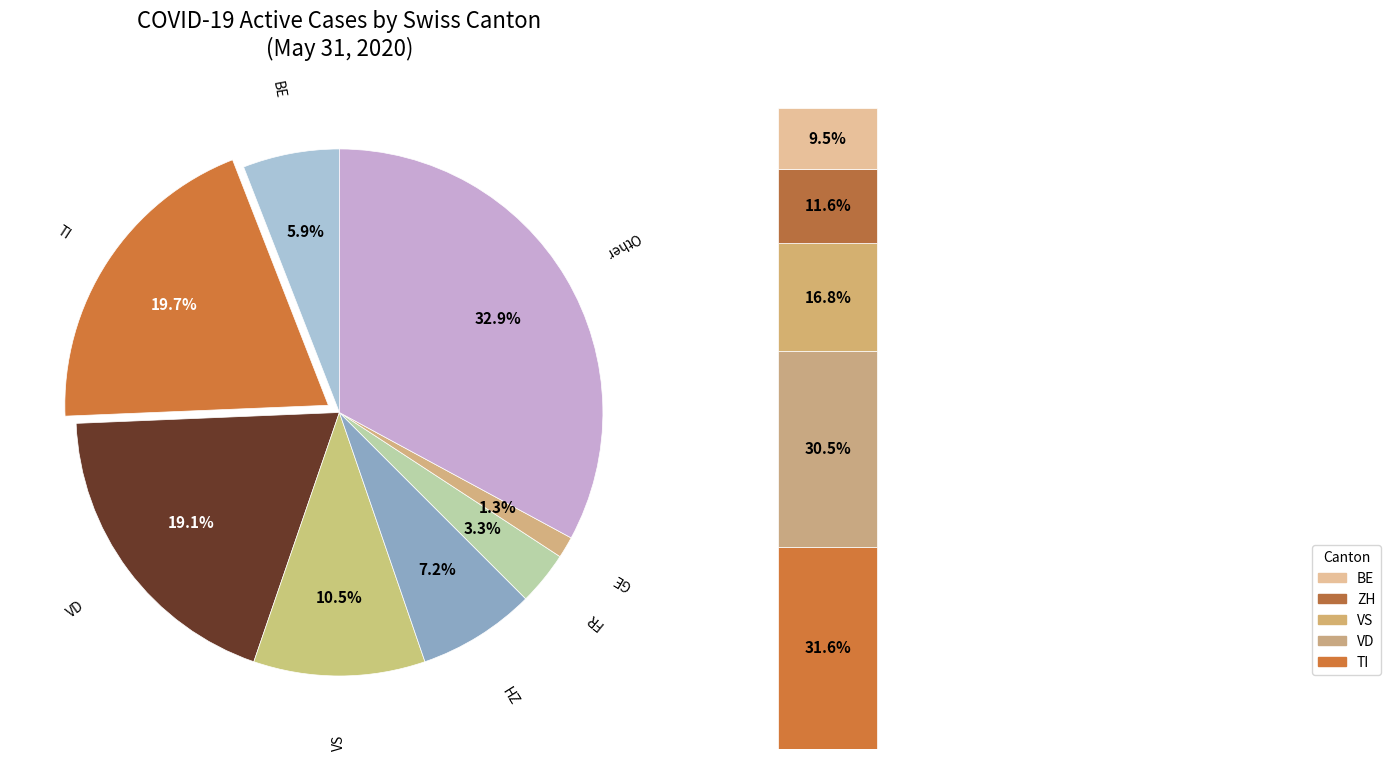

To the nearest percent, what is the average slice percentage?

12%